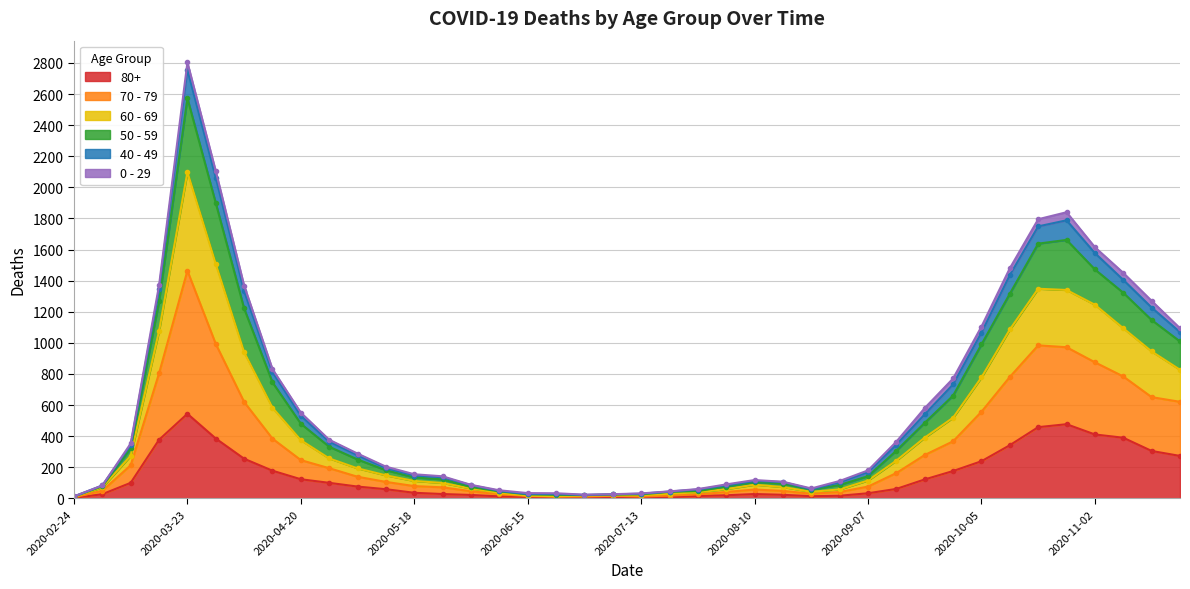

At which label does 80+ reach its peak?

2020-03-23